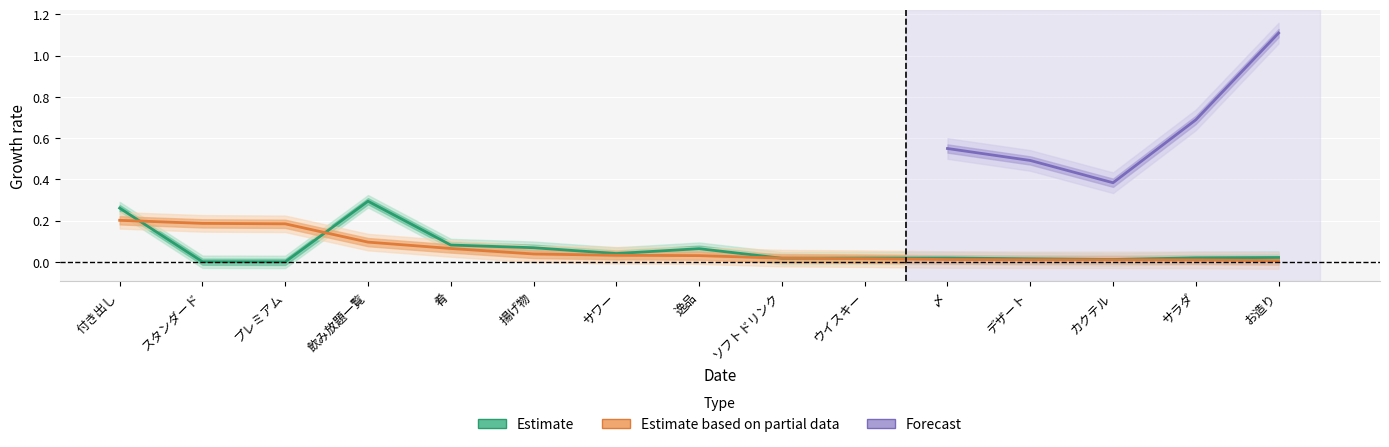

Is this an area chart (filled region under the line)?

No